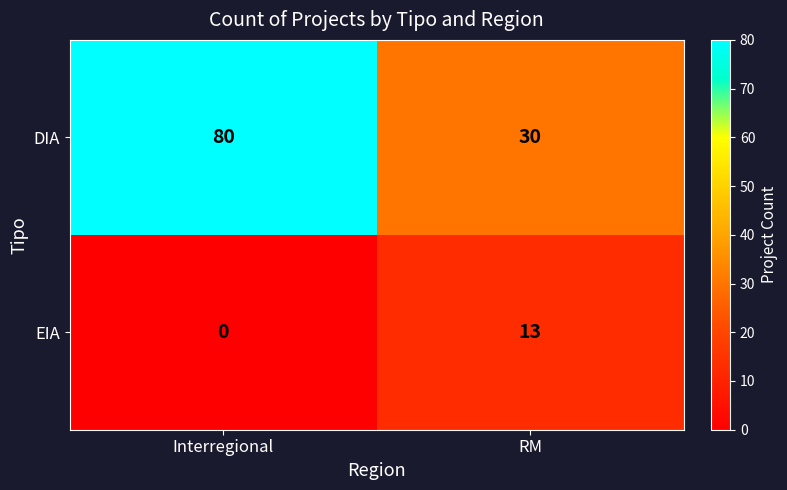

What is the total value across all series at Interregional?

80